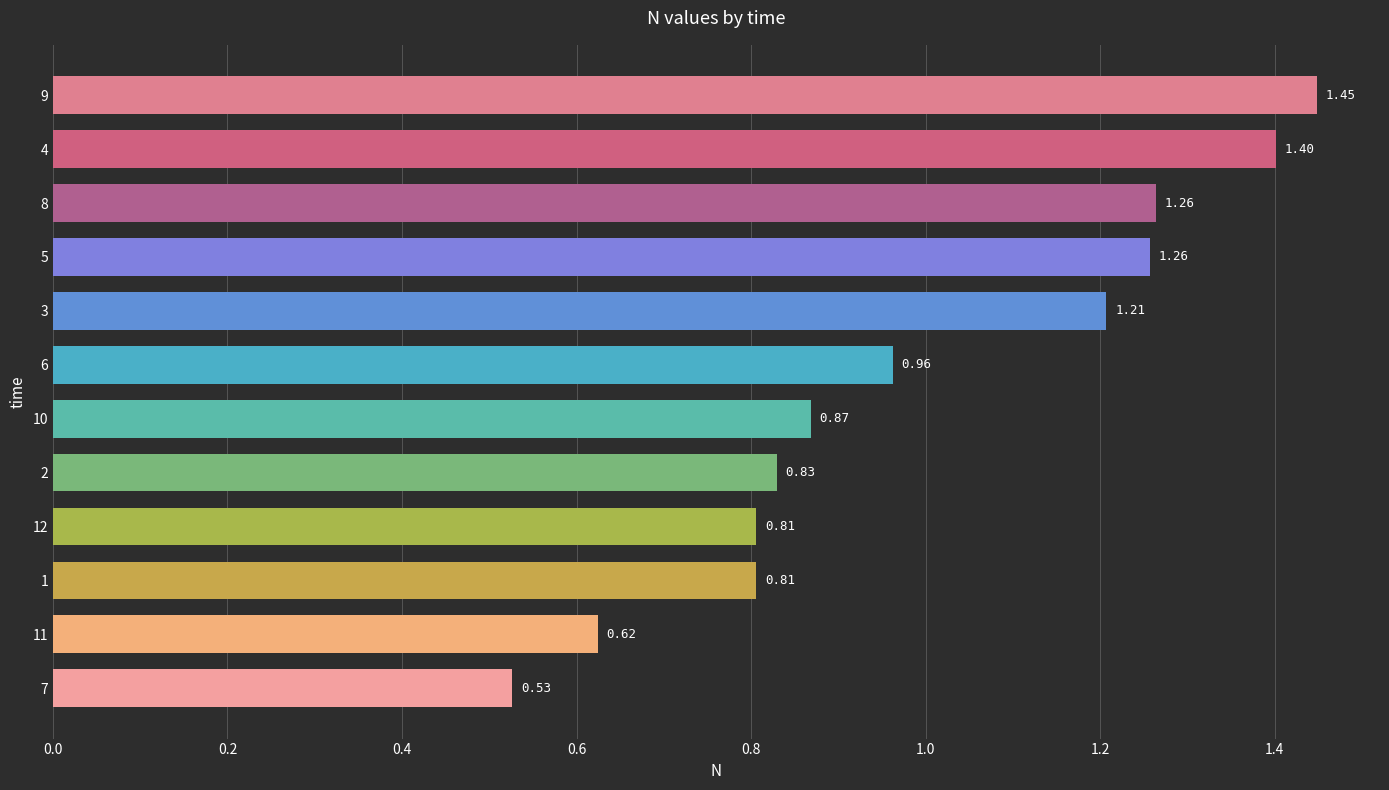

Approximately how many times larger is the value at 2 compared to 5?

0.7